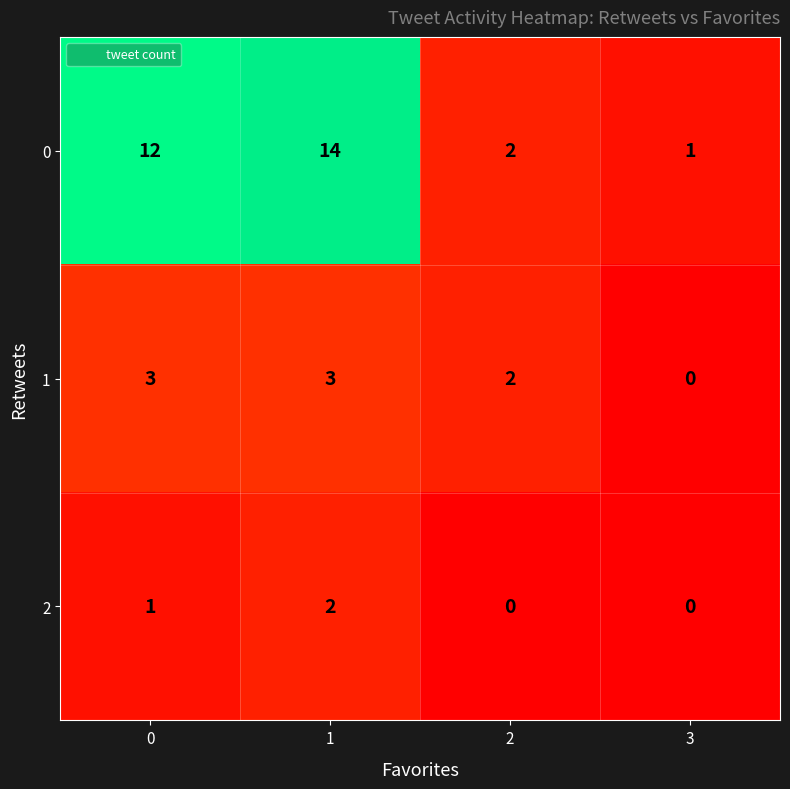

The 1 series shows 2 at 0. True or false?

False